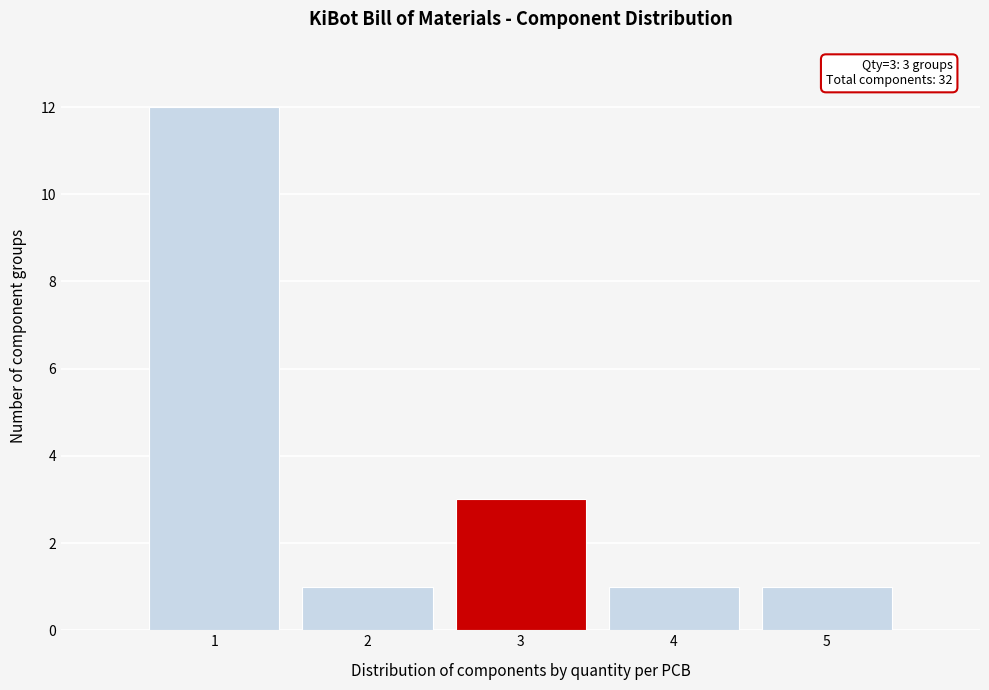

Which range on the x-axis has the tallest bar?

0.5 to 1.5